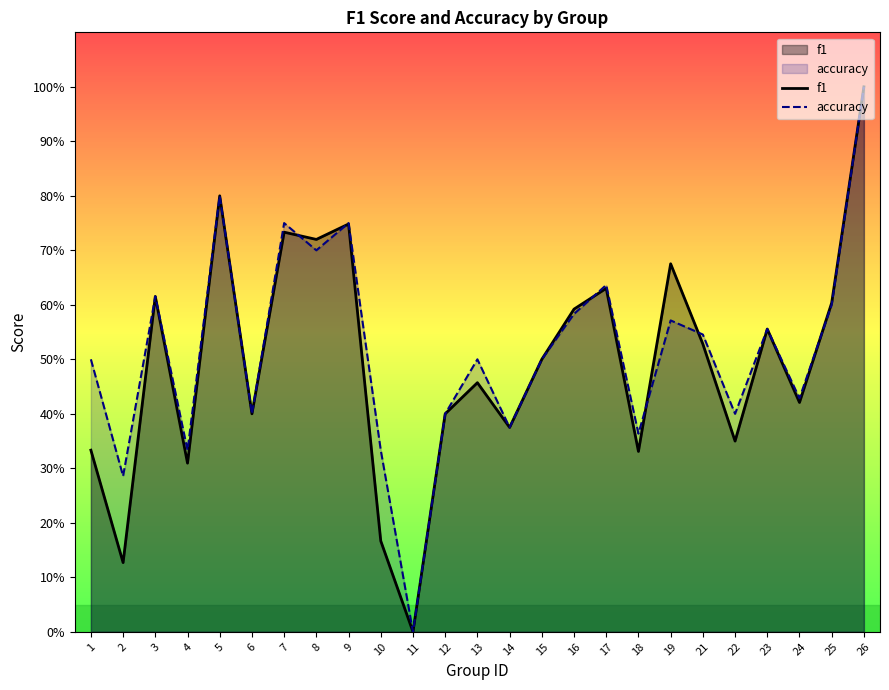

True or false: f1 has a value of 0.7 at 19.

True